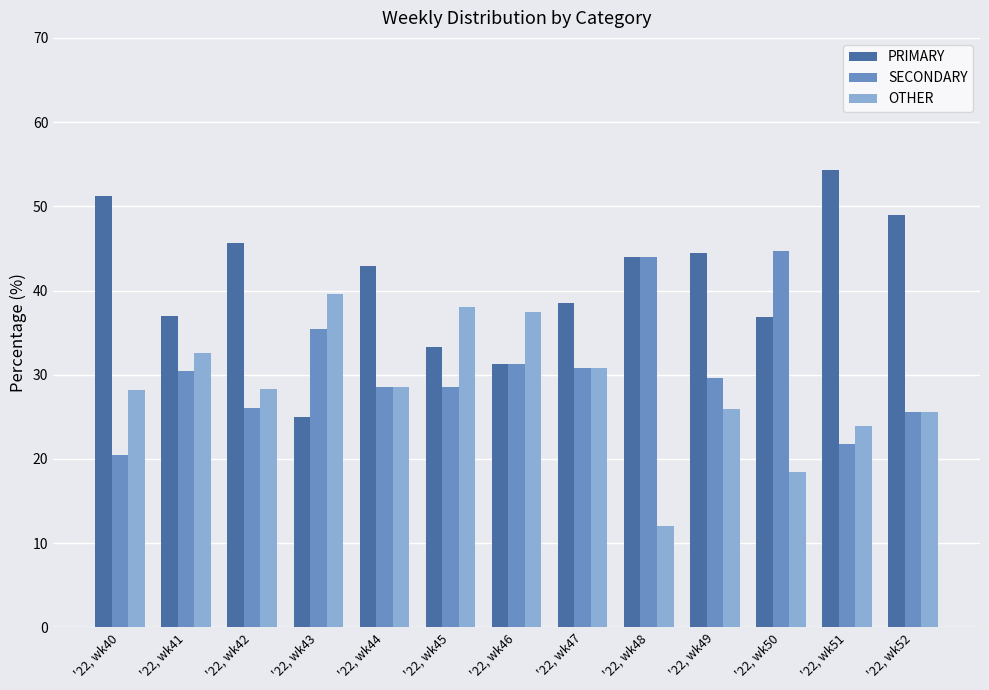

Which series has the widest spread of values?

PRIMARY